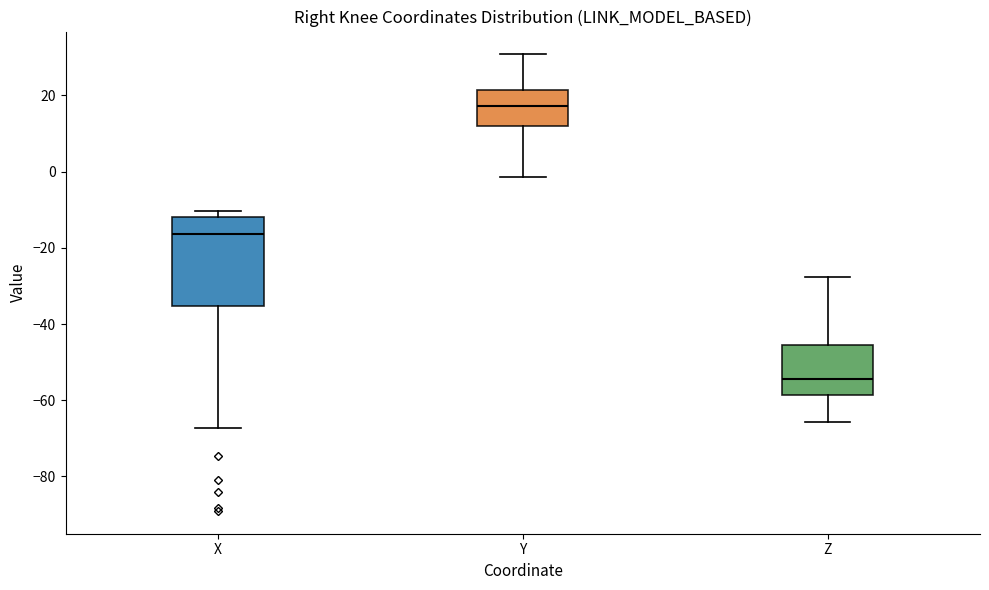

Which box's median line is the highest?

Y